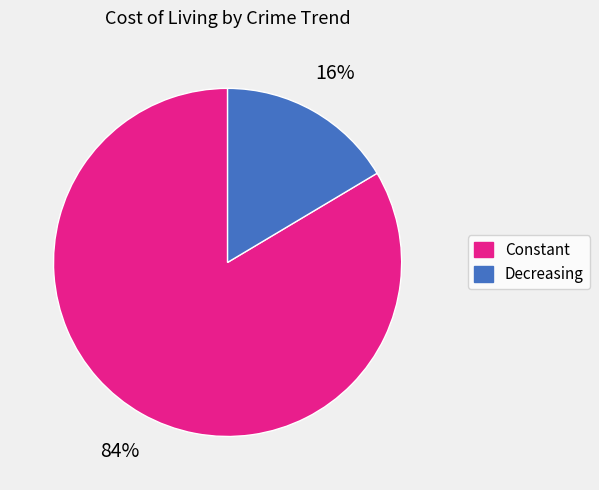

To the nearest percent, what portion does Constant represent?

84%